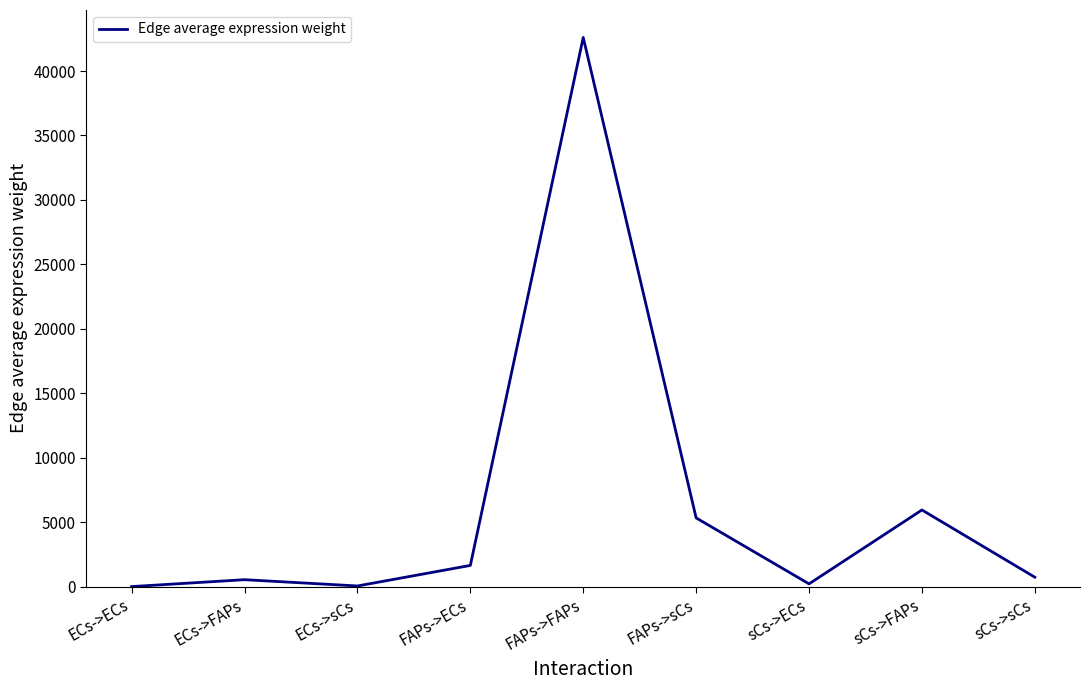

What is the maximum value shown in the chart?

42601.3